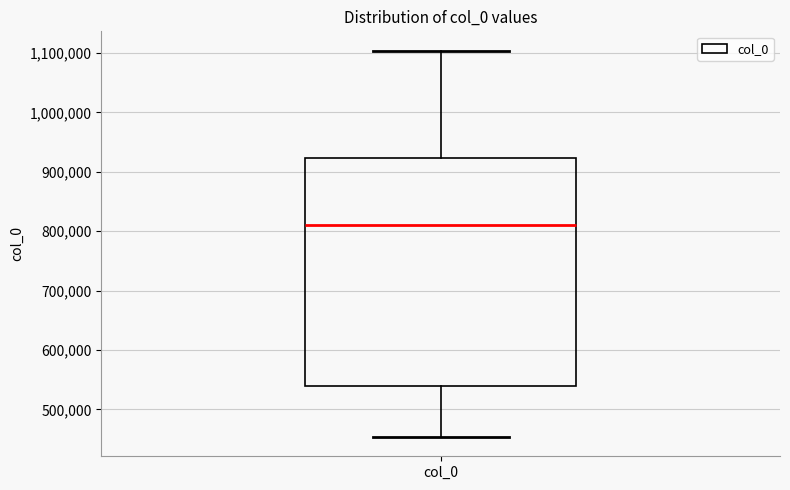

Where does the median line of the box for col_0 sit on the y-axis? The values are not printed on the chart, so give them approximately, as read against the axis.

810000